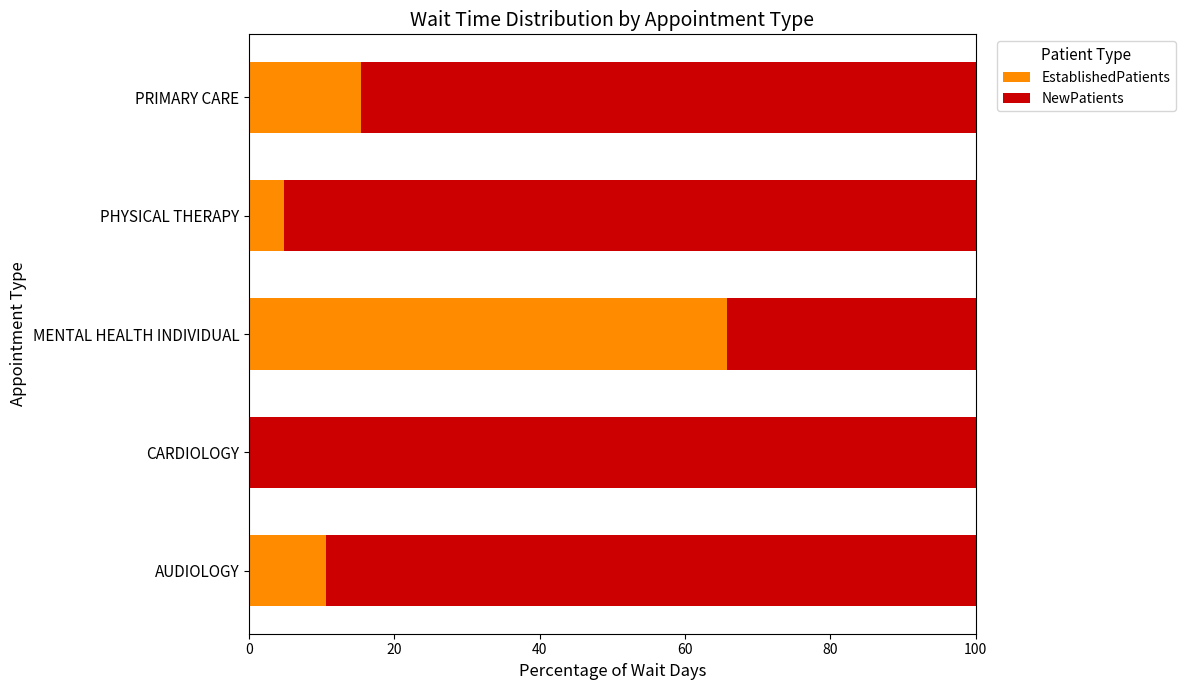

What is the total value across all series at AUDIOLOGY?

100.0